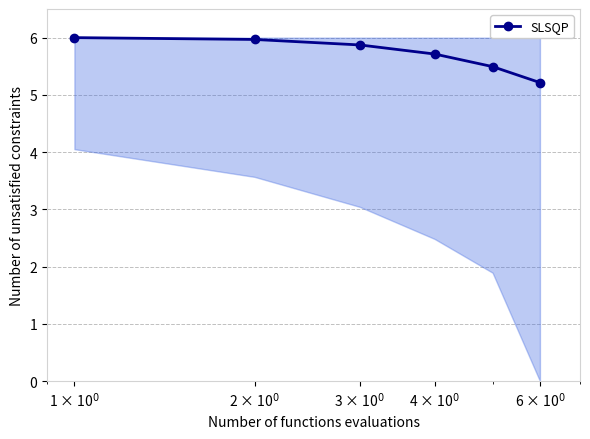

What is the value of the 5th point from the left?

5.5